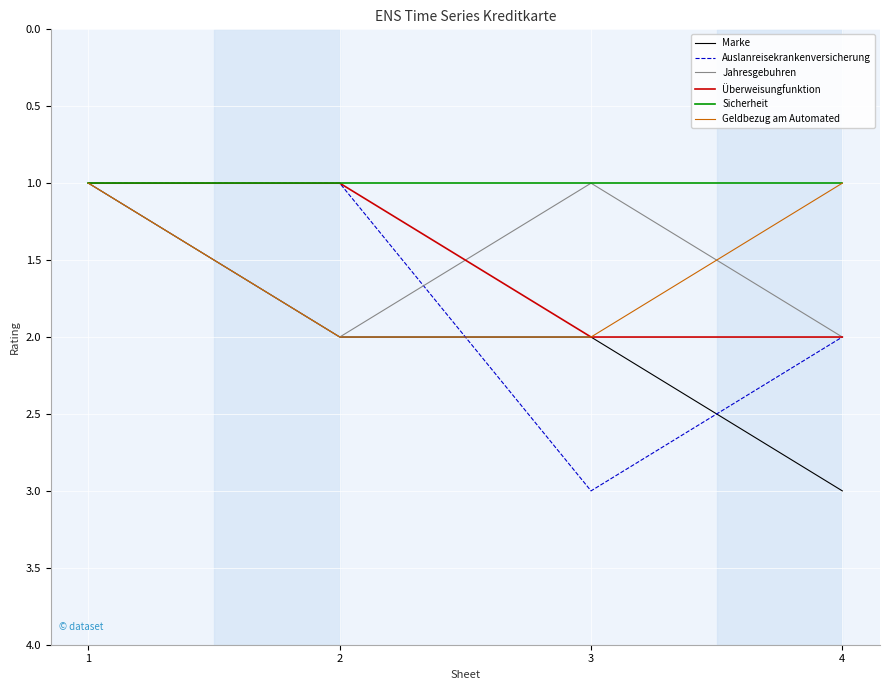

True or false: Auslanreisekrankenversicherung has a value of 4 at 3.

False